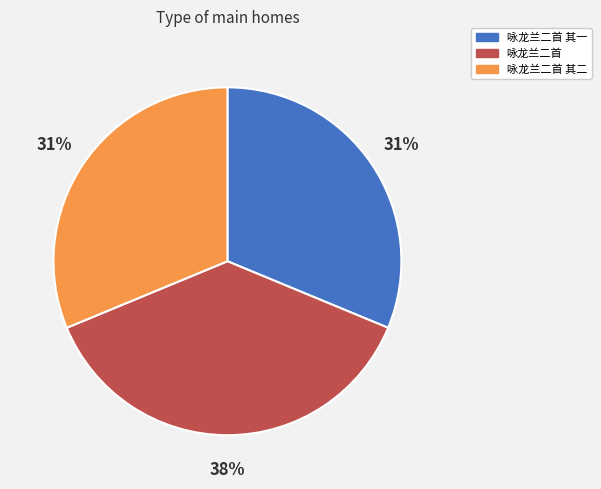

Does any single category account for the majority?

No